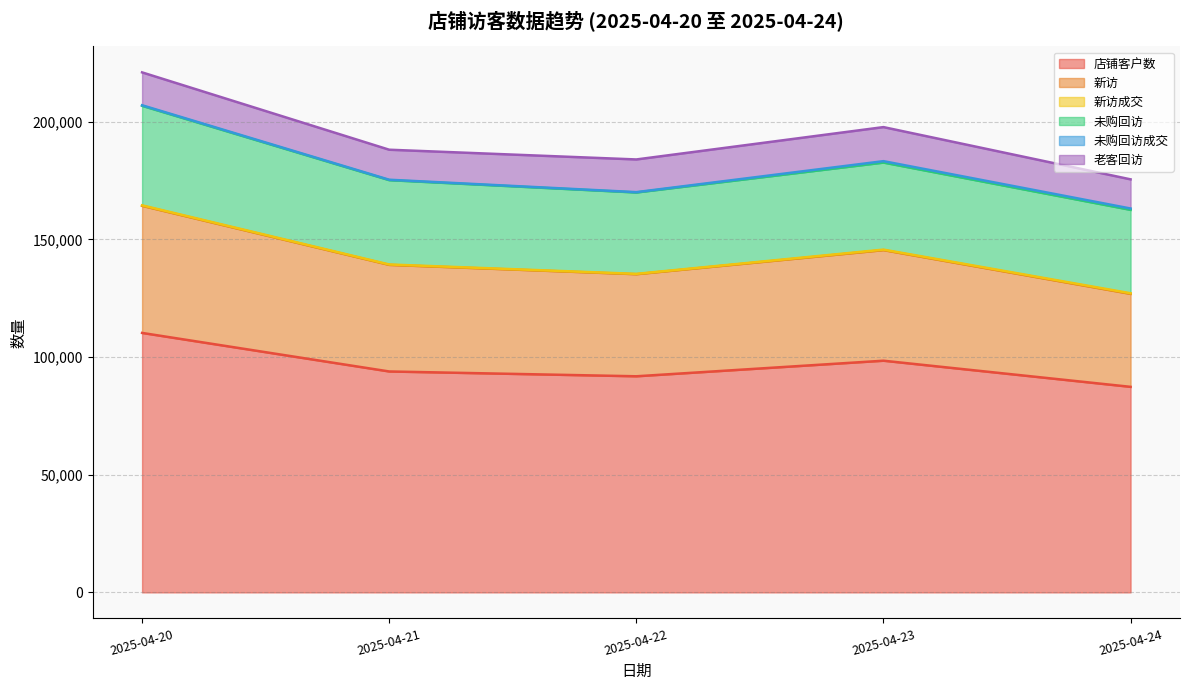

Between 2025-04-20 and 2025-04-23, which is larger?

2025-04-20